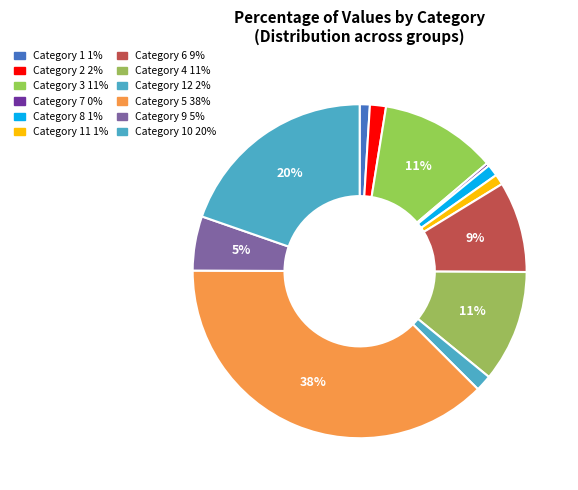

How many segments does this pie chart have?

12